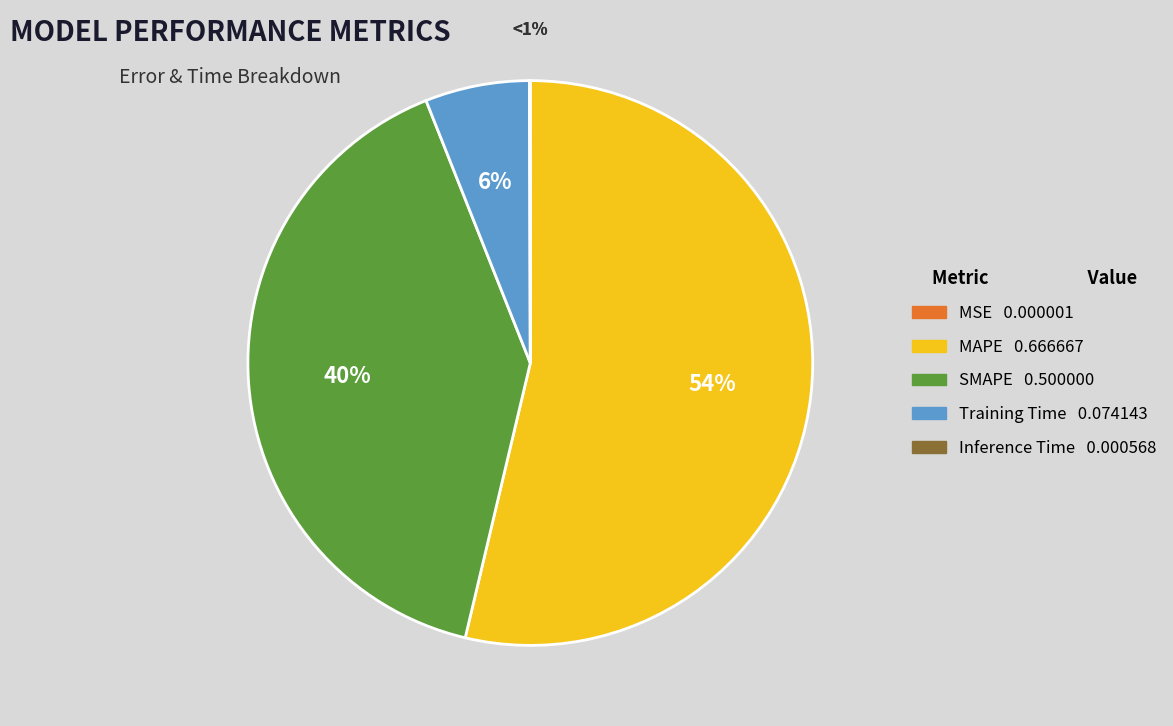

True or false: Inference Time accounts for 7% of the total.

False